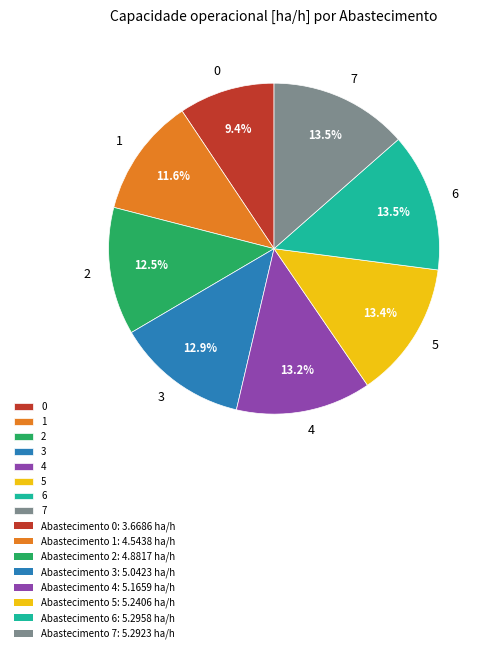

Approximately how many times larger is the value at 6 compared to 2?

1.1